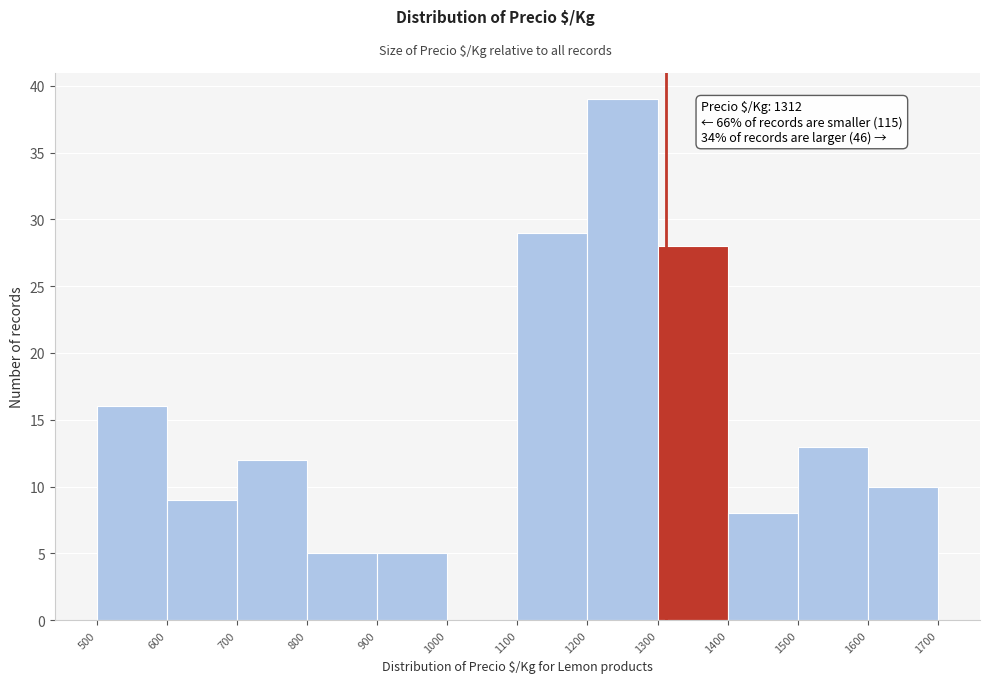

Which range on the x-axis has the tallest bar?

1200 to 1300